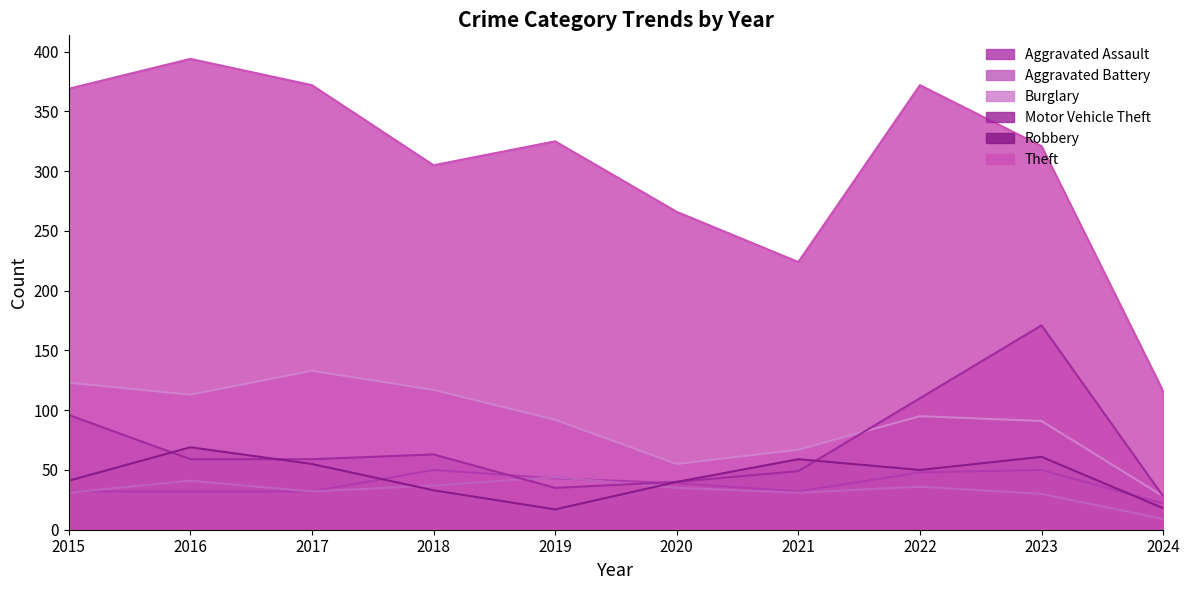

True or false: Motor Vehicle Theft has more than 0 interior local peaks.

True